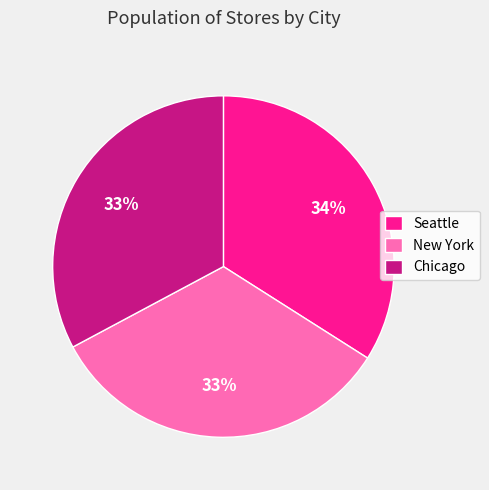

Is there any slice that represents more than half of the pie?

No